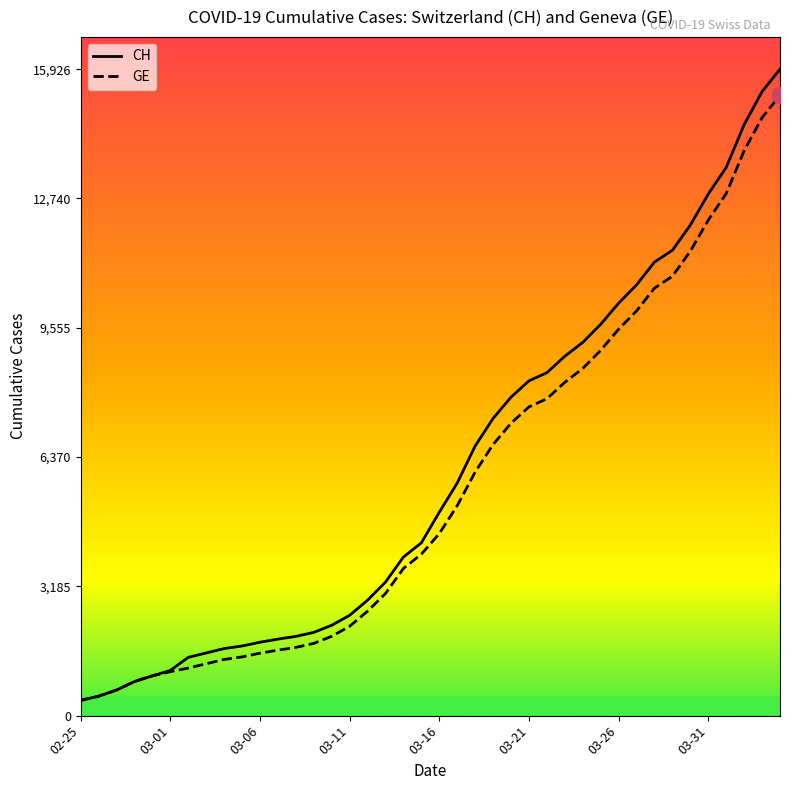

What is the maximum value for GE?

15284